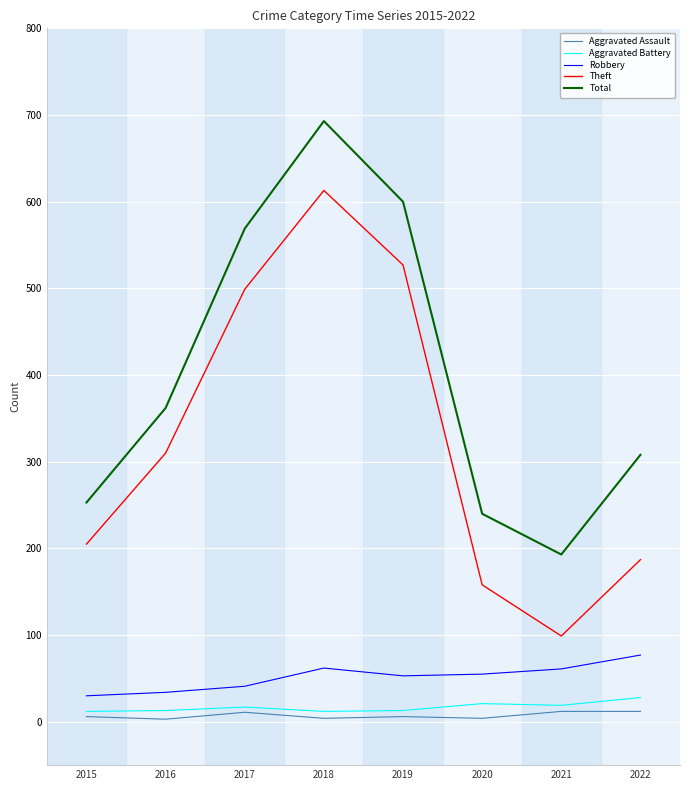

What is the sum of the Aggravated Battery values at 2017 and 2016?

30